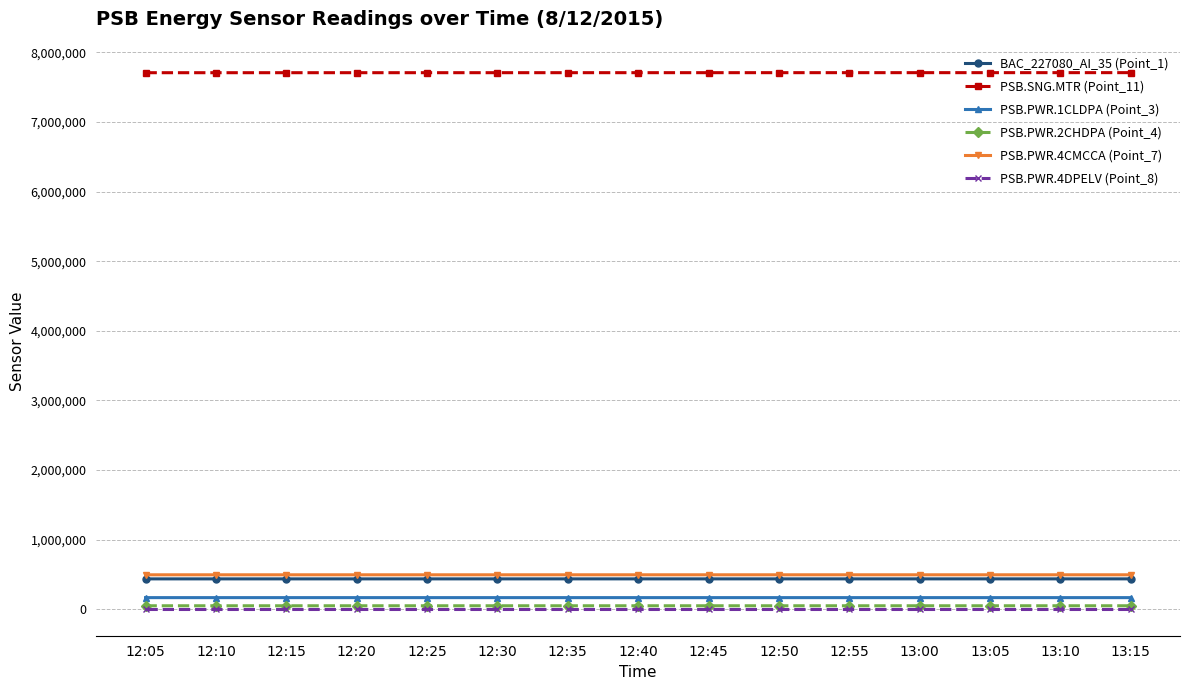

Is the value of PSB.PWR.4CMCCA (Point_7) at 12:55 greater than the value of PSB.SNG.MTR (Point_11) at 12:50?

No